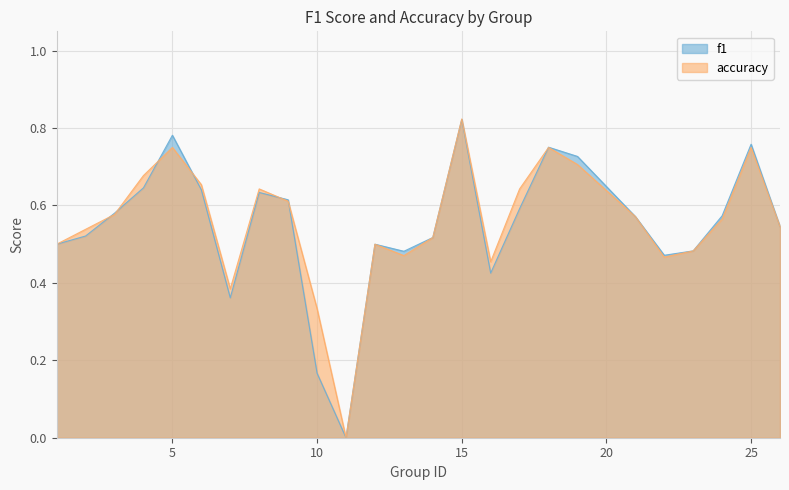

How many values in accuracy are above zero?

24